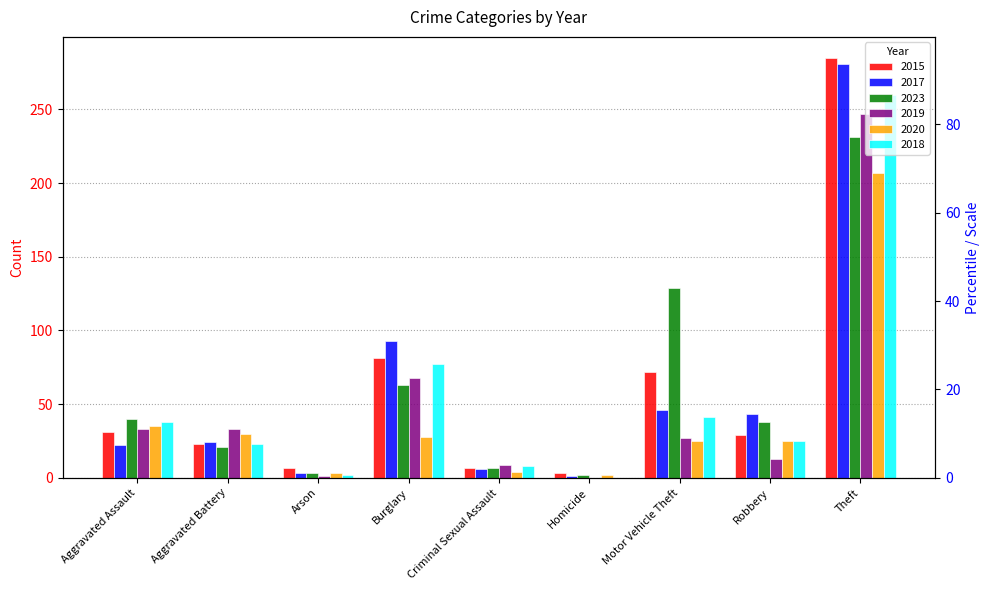

What is the total value across all series at Burglary?

265